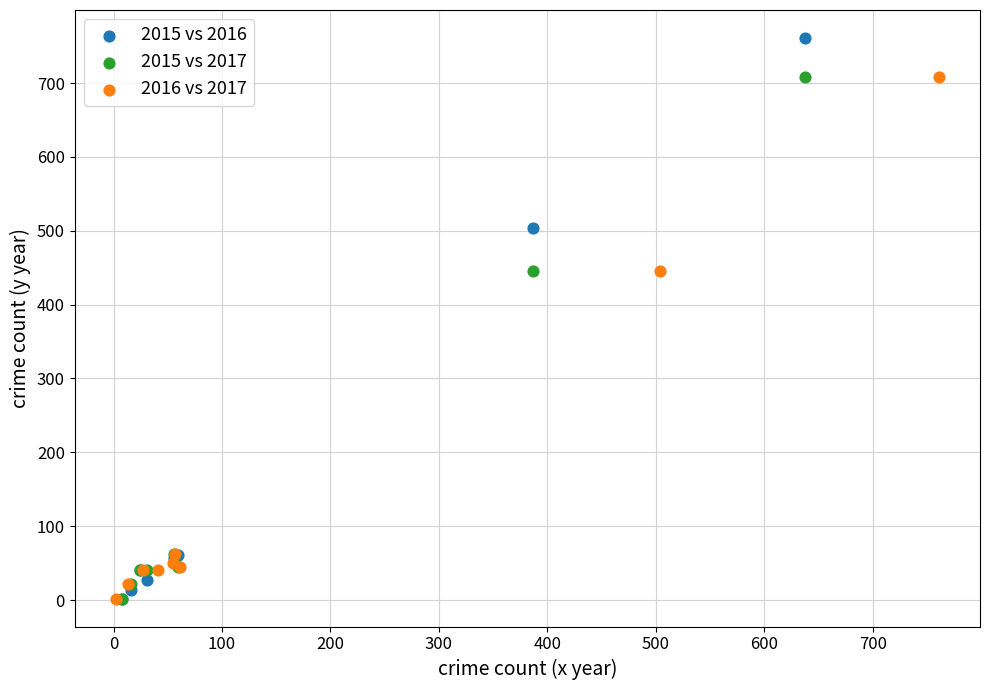

Which series has the widest spread of Y values?

2015 vs 2016